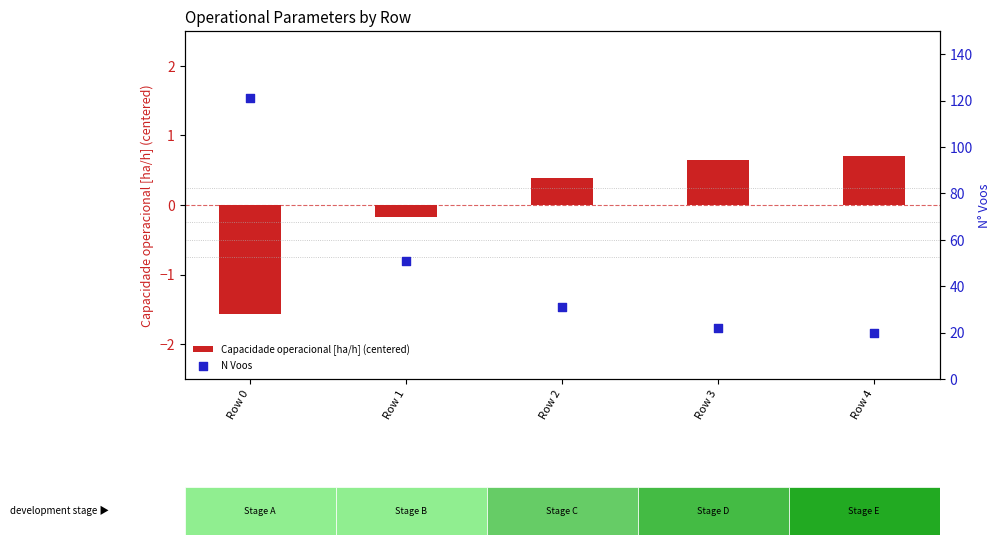

What is the total value across all series at Row 0?

119.4